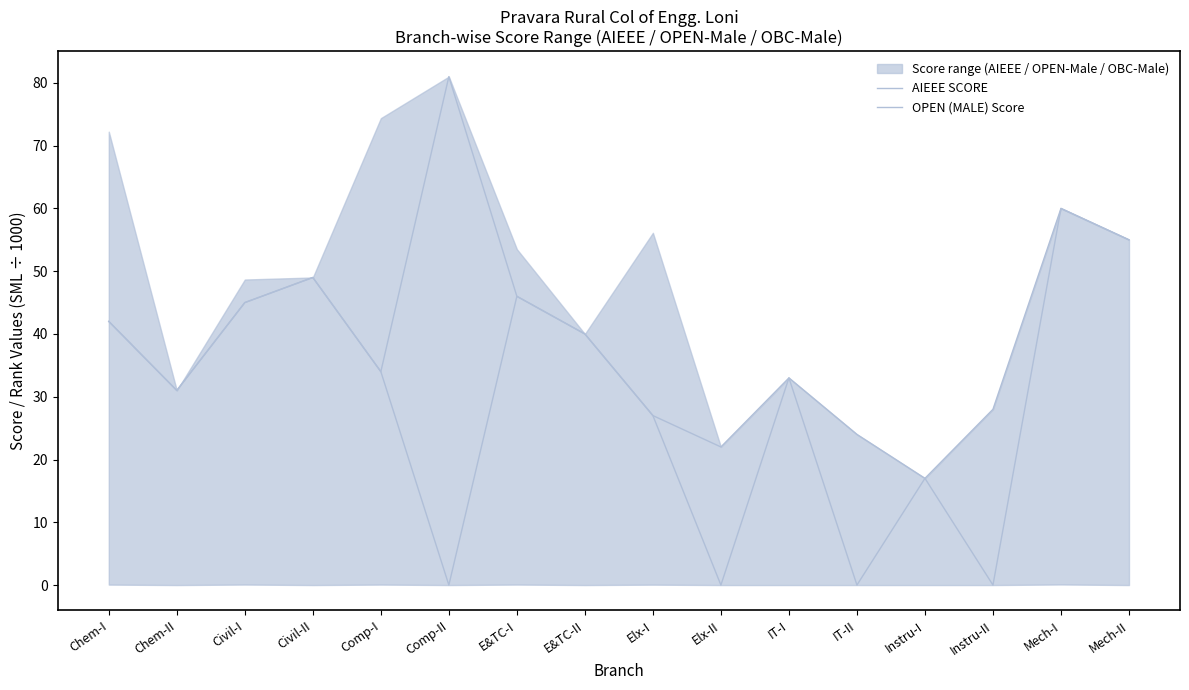

At which category does the chart reach its peak across all series?

Comp-II